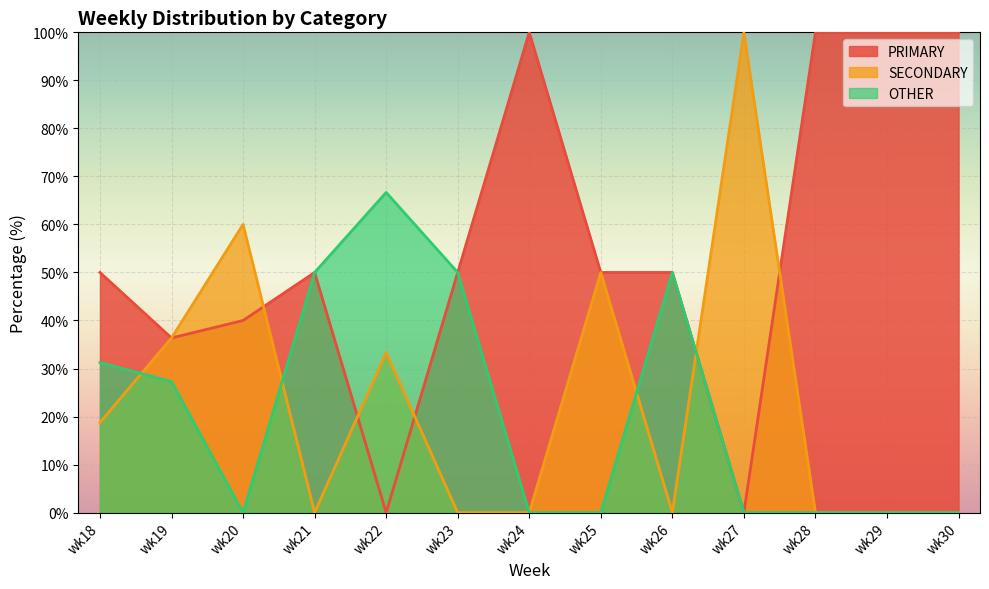

Reading right to left, transcribe all the data shown in this chart.

PRIMARY: wk30=100.0	wk29=100.0	wk28=100.0	wk27=0.0	wk26=50.0	wk25=50.0	wk24=100.0	wk23=50.0	wk22=0.0	wk21=50.0	wk20=40.0	wk19=36.4	wk18=50.0
SECONDARY: wk30=0.0	wk29=0.0	wk28=0.0	wk27=100.0	wk26=0.0	wk25=50.0	wk24=0.0	wk23=0.0	wk22=33.3	wk21=0.0	wk20=60.0	wk19=36.4	wk18=18.8
OTHER: wk30=0.0	wk29=0.0	wk28=0.0	wk27=0.0	wk26=50.0	wk25=0.0	wk24=0.0	wk23=50.0	wk22=66.7	wk21=50.0	wk20=0.0	wk19=27.3	wk18=31.2